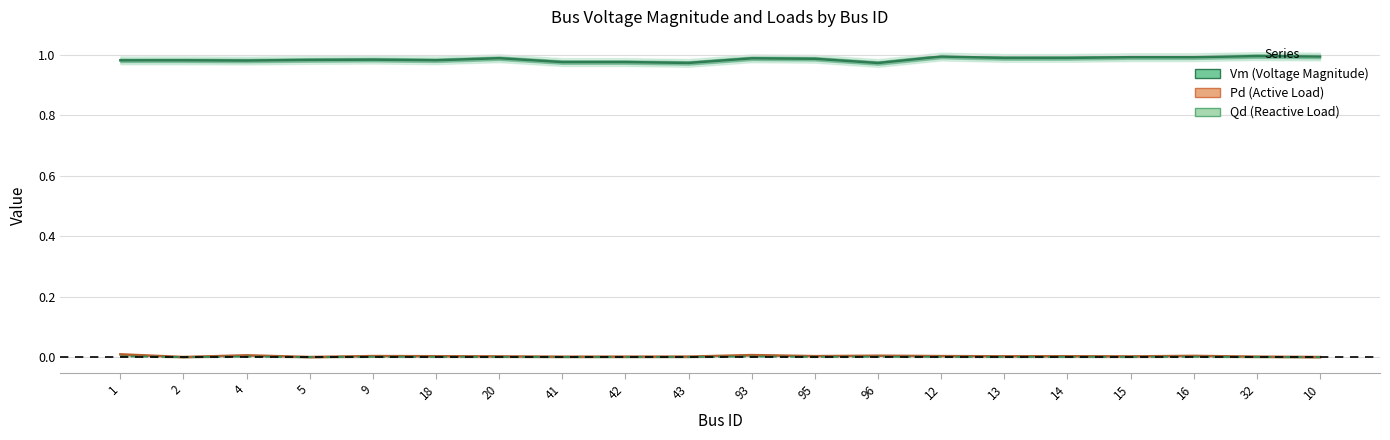

How many interior local peaks does the Pd series have?

6